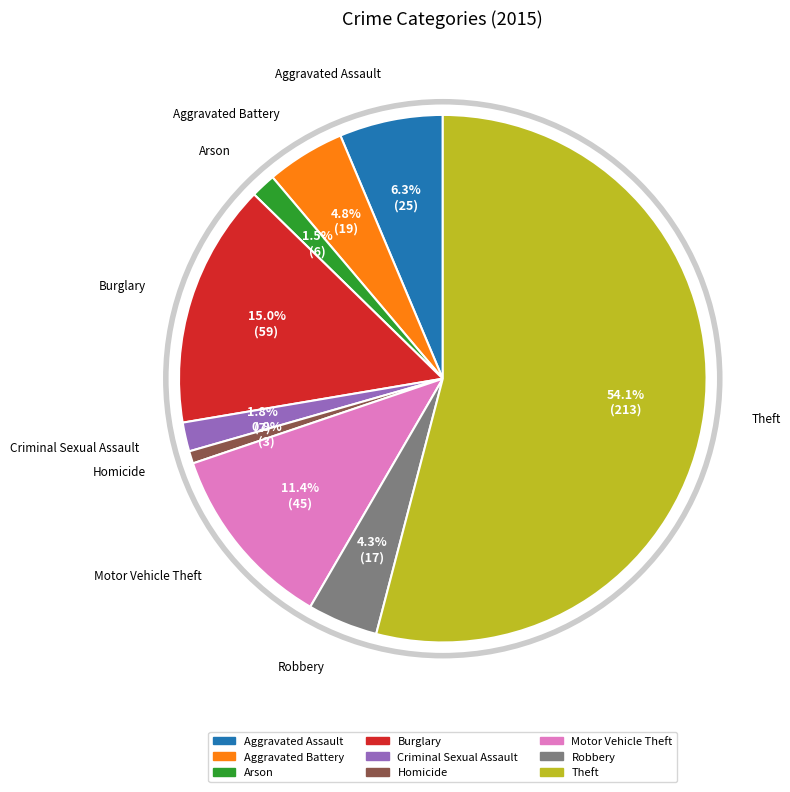

To the nearest percent, what percentage of the pie is Homicide?

1%